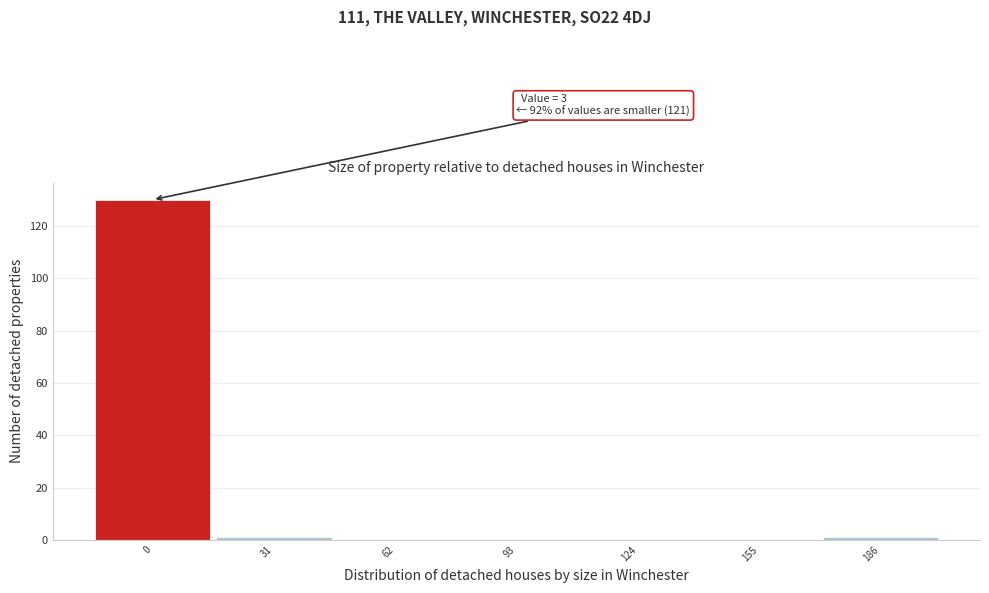

Reading right to left, extract all data points from this chart.

186=1	155=0	124=0	93=0	62=0	31=1	0=130